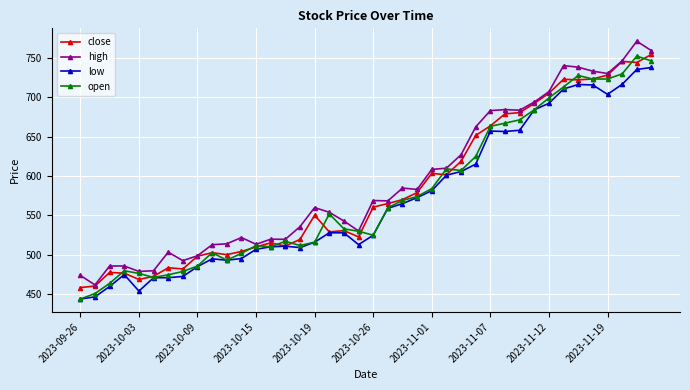

What is the smallest value displayed?

444.0